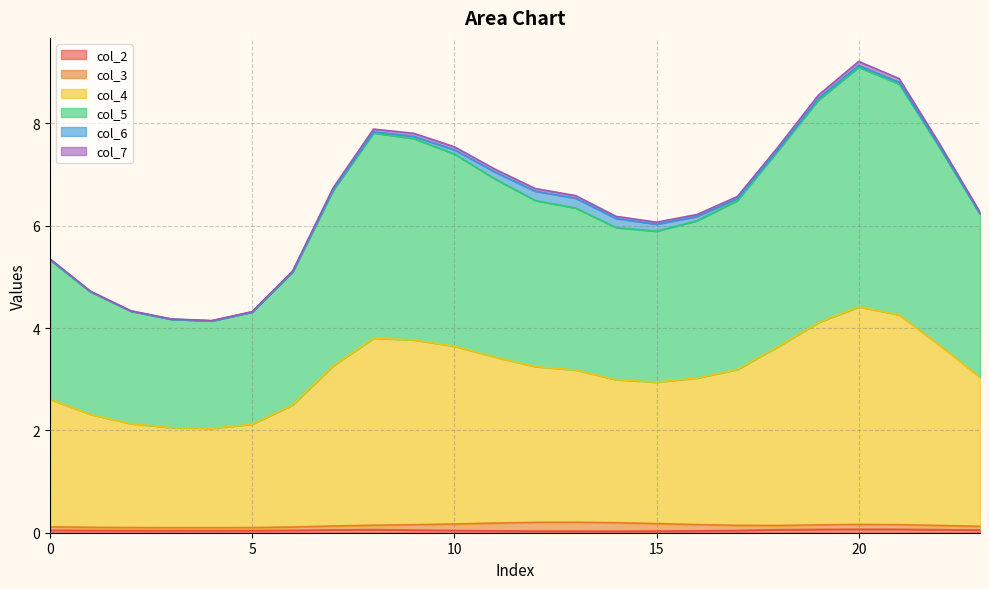

True or false: col_2 has a value of 0.0 at 14.

True